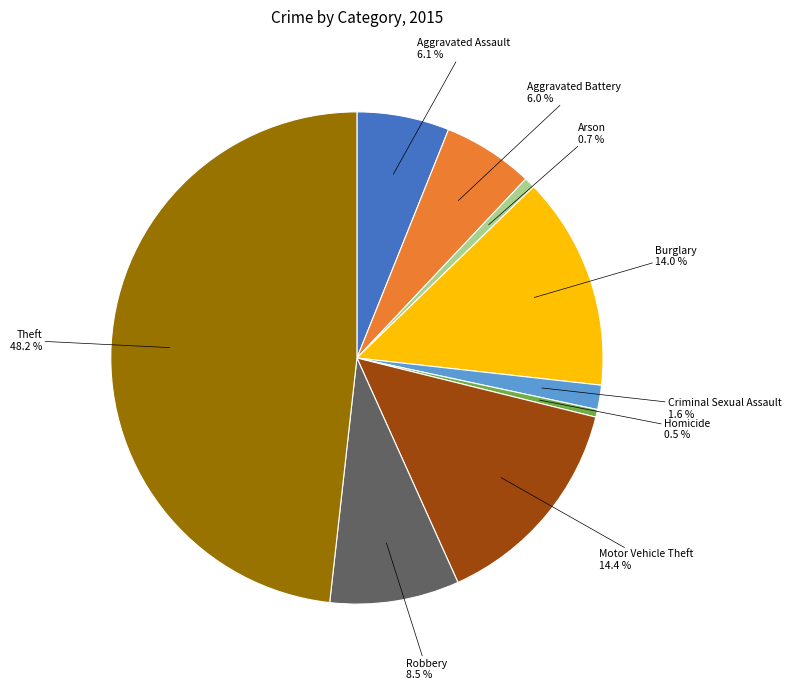

What is the largest slice in the pie chart?

Theft